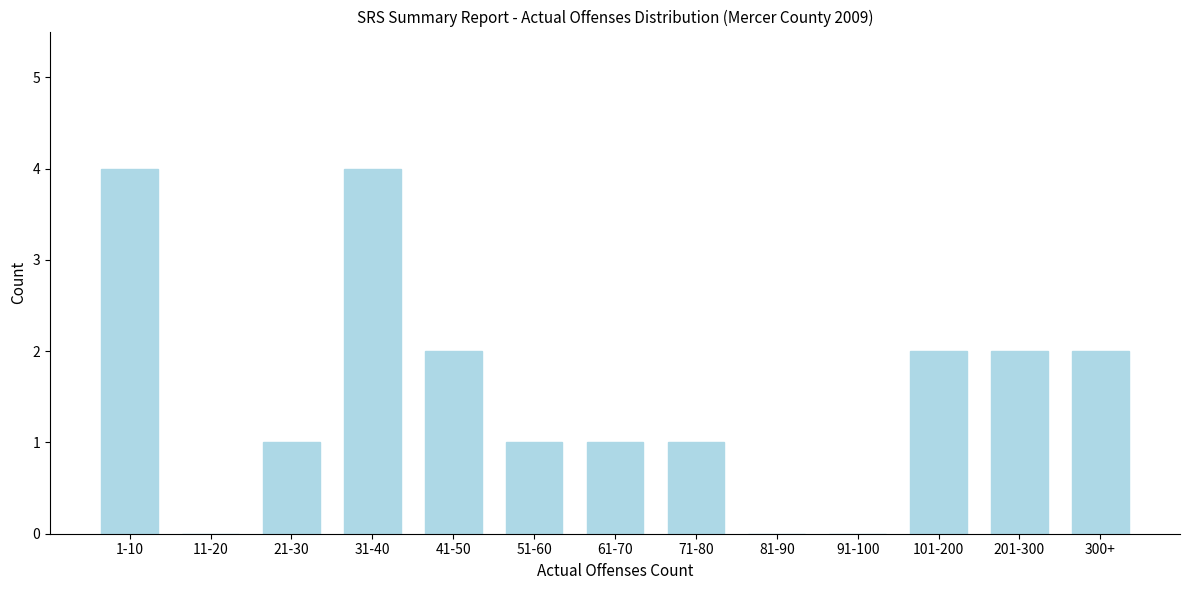

Reading left to right, extract all data points from this chart.

1-10=4	11-20=0	21-30=1	31-40=4	41-50=2	51-60=1	61-70=1	71-80=1	81-90=0	91-100=0	101-200=2	201-300=2	300+=2